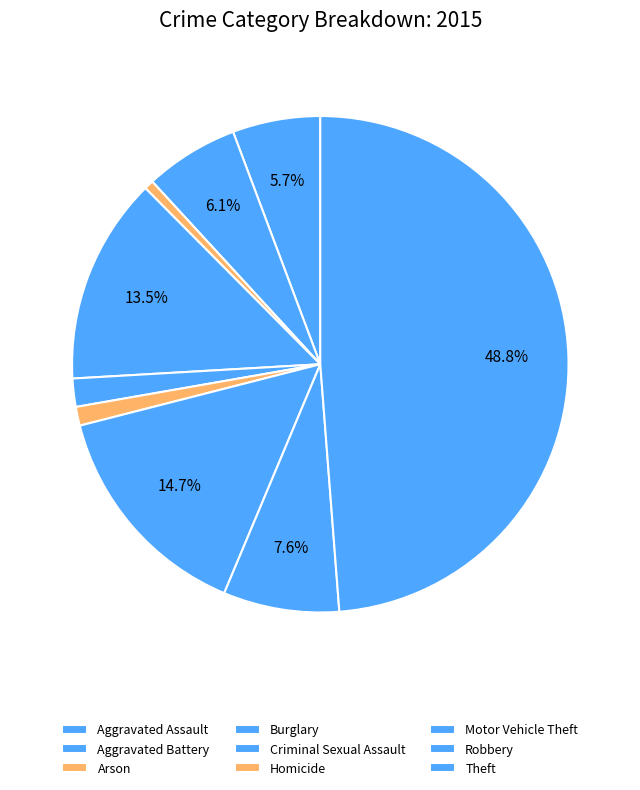

To the nearest percent, what is the average slice percentage?

11%